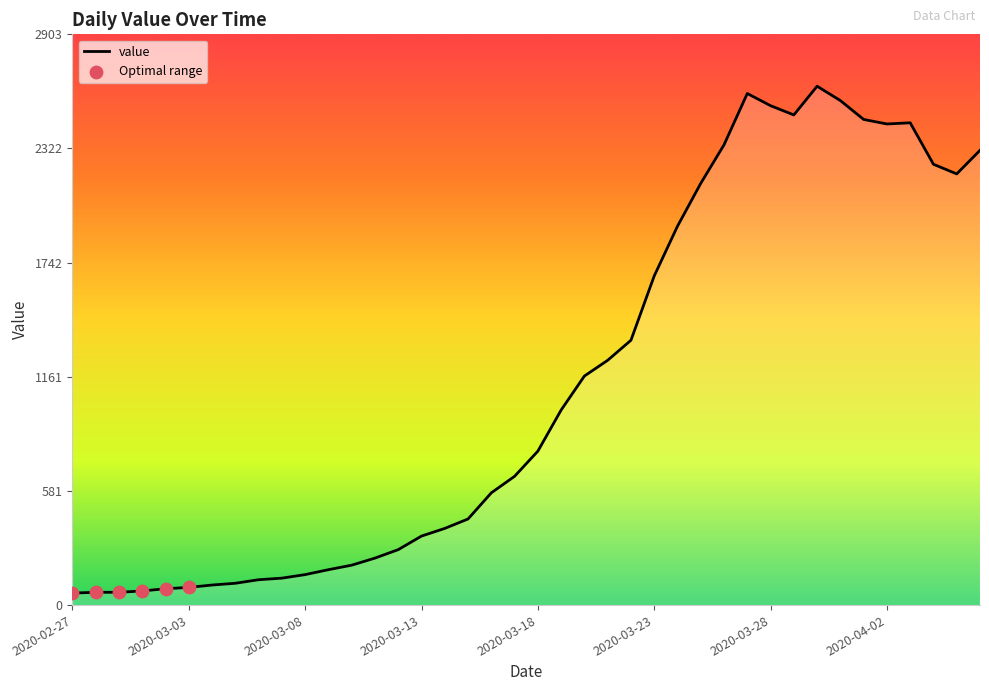

What is the change in value from 2020-03-25 to 2020-03-30?

+494